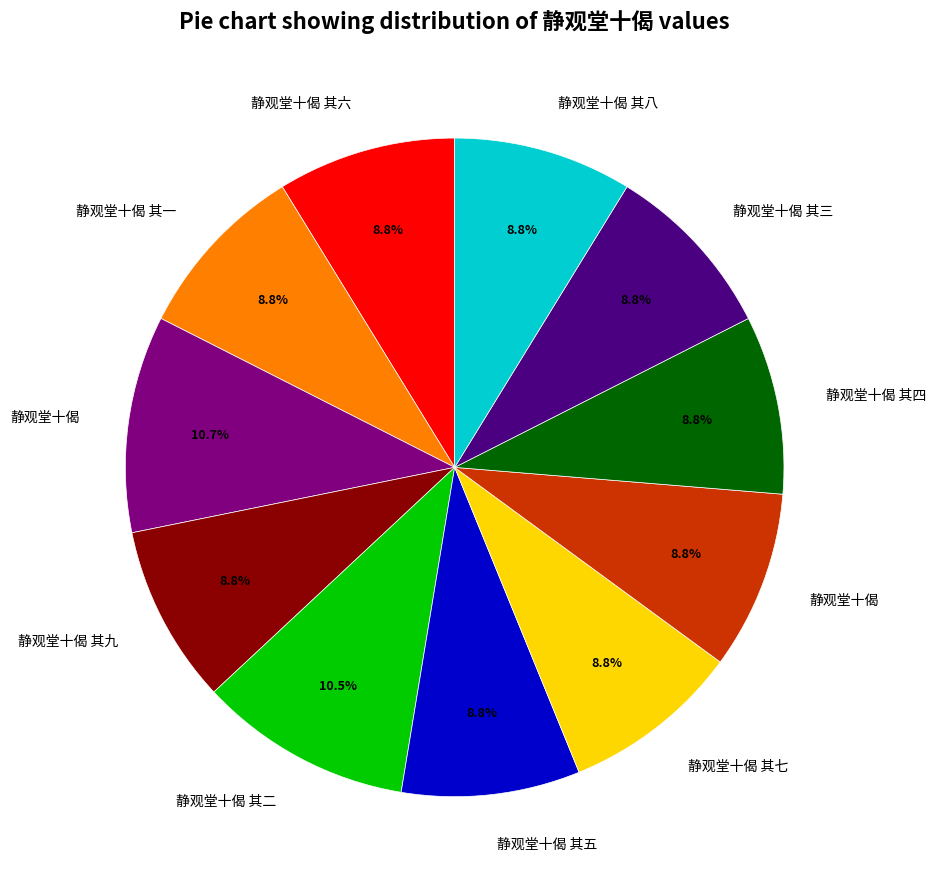

Count the number of slices in the pie.

11